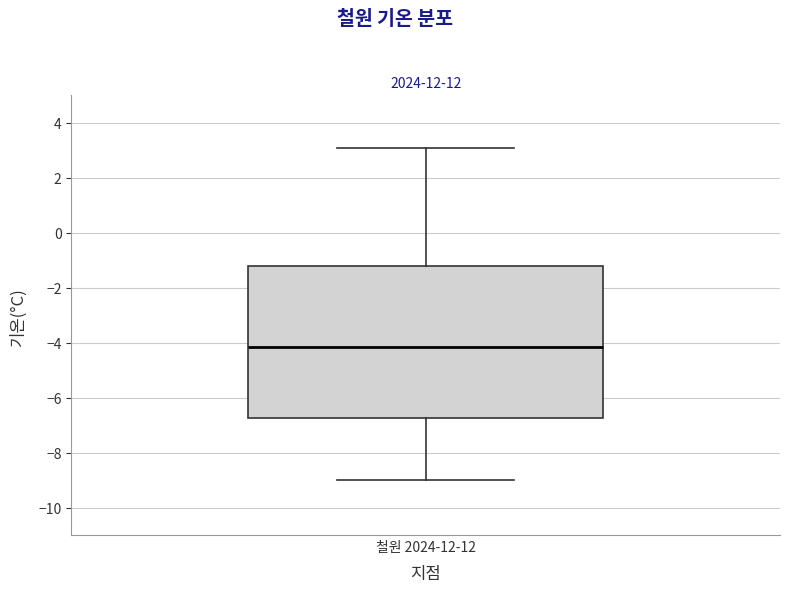

Where is the lower edge of the box for 철원 2024-12-12 on the y-axis? The values are not printed on the chart, so give them approximately, as read against the axis.

-6.8